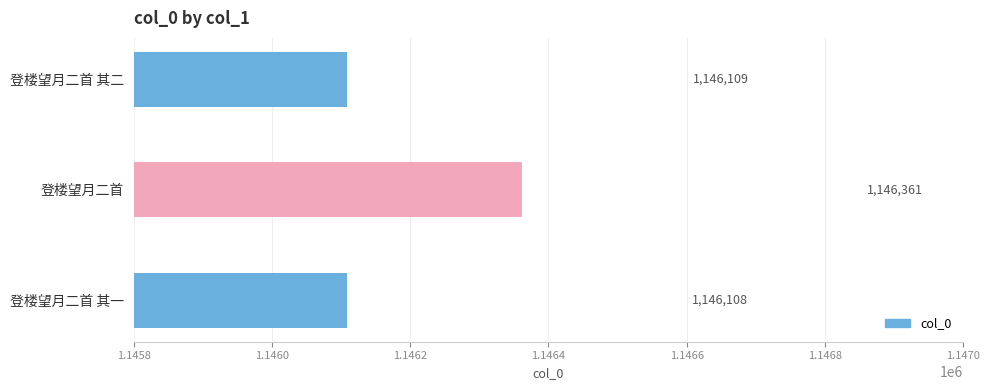

At which category does the chart reach its peak across all series?

登楼望月二首